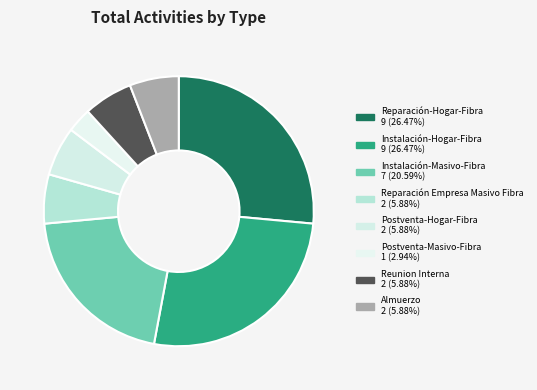

Count the number of slices in the pie.

8